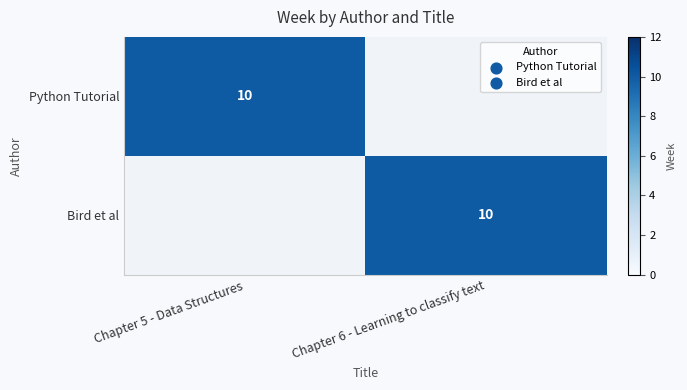

Is it true that Bird et al equals 10 at Chapter 6 - Learning to classify text?

True